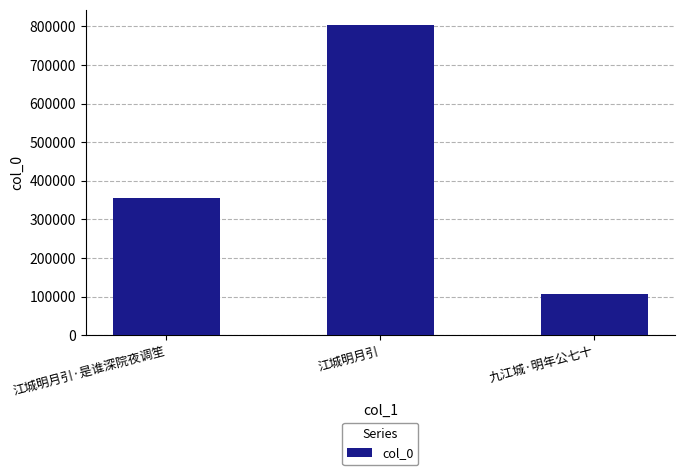

What is the change in value from 江城明月引·是谁深院夜调笙 to 九江城·明年公七十?

-250111